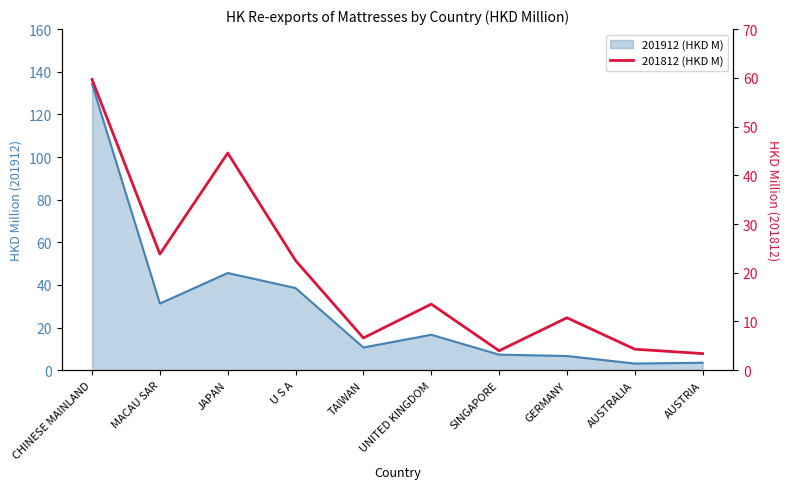

At which category does the data reach its first local peak?

JAPAN